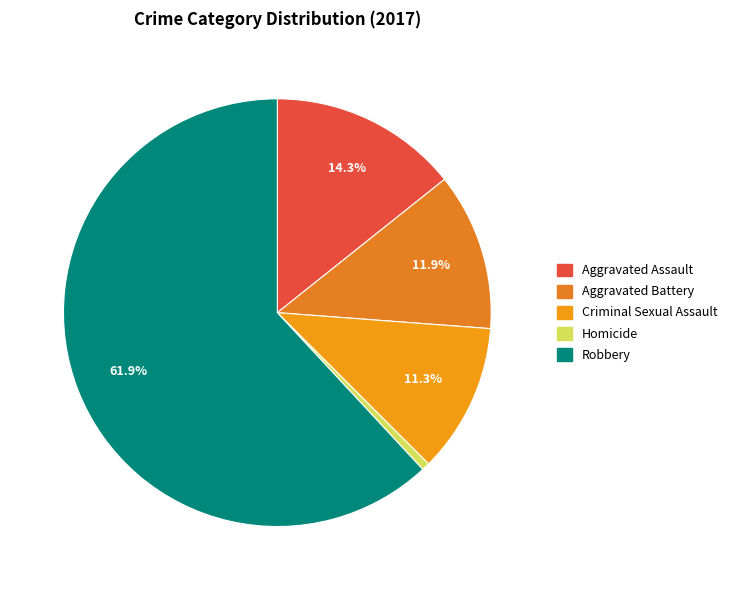

Which category accounts for the majority?

Robbery